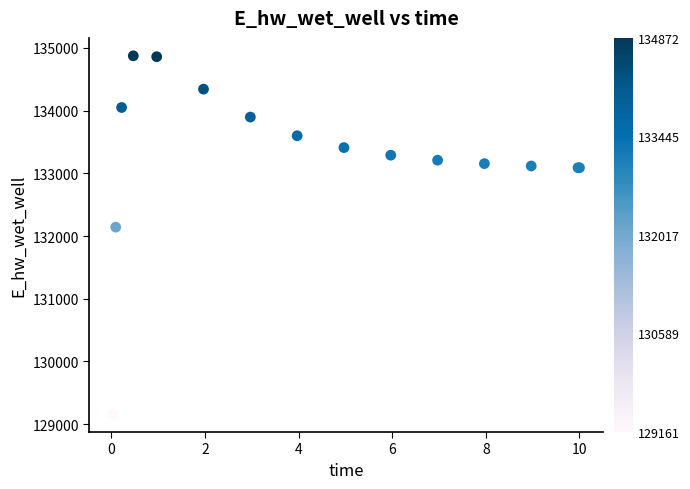

What Y value in the scatter plot is closest to 132016?

132141.5